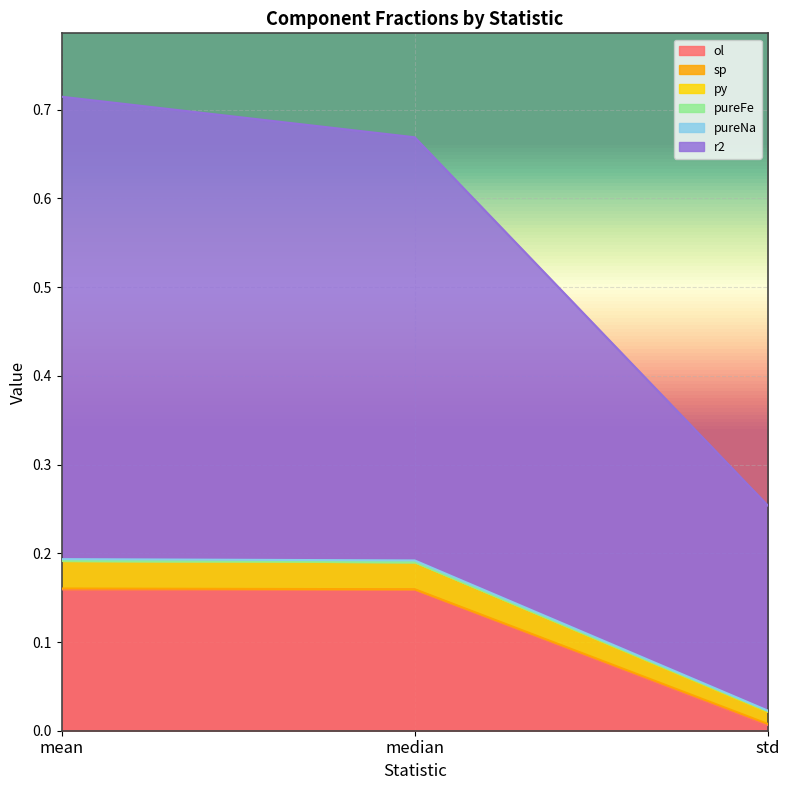

How many data points does each series have?

3